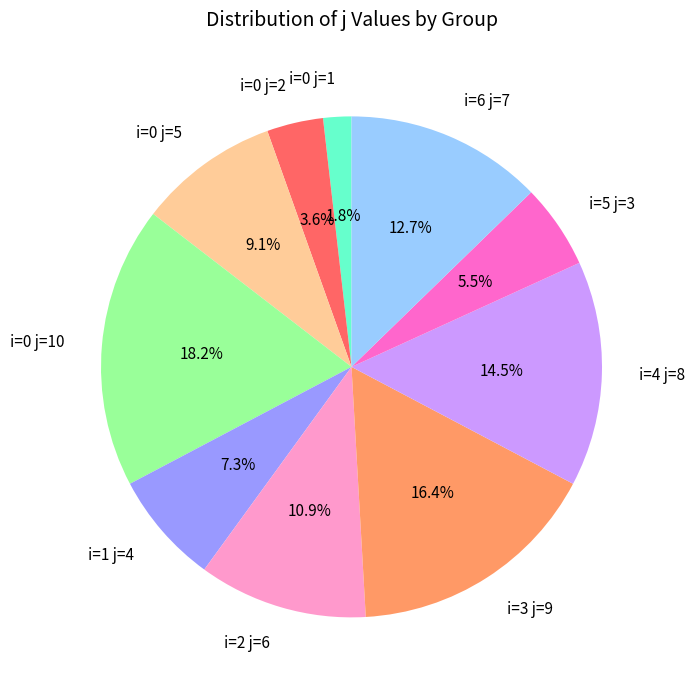

How many segments does this pie chart have?

10